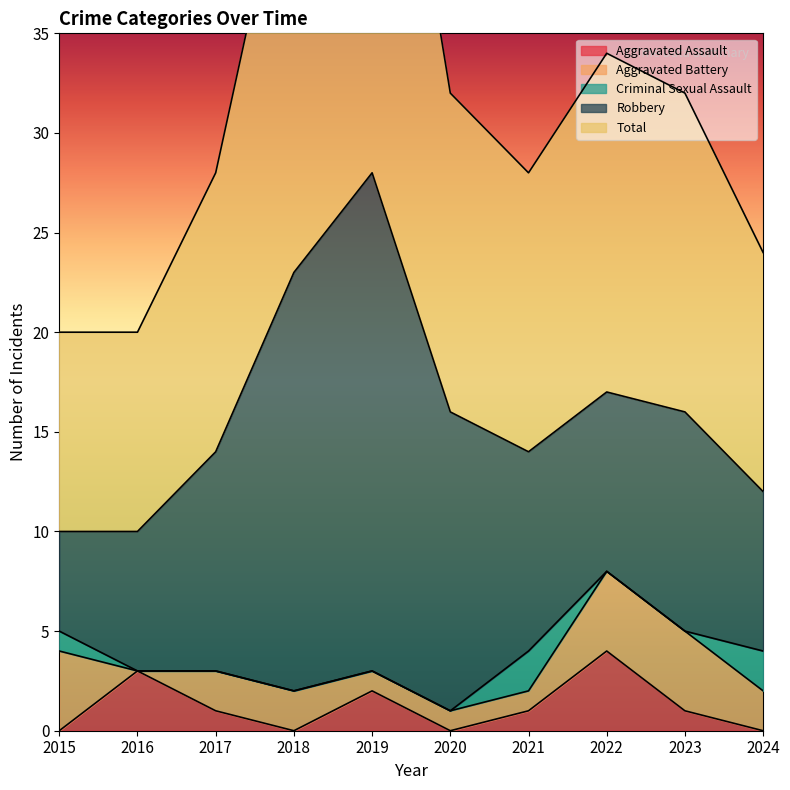

List the series in order of their peak value, highest first.

Total, Robbery, Aggravated Assault, Aggravated Battery, Criminal Sexual Assault